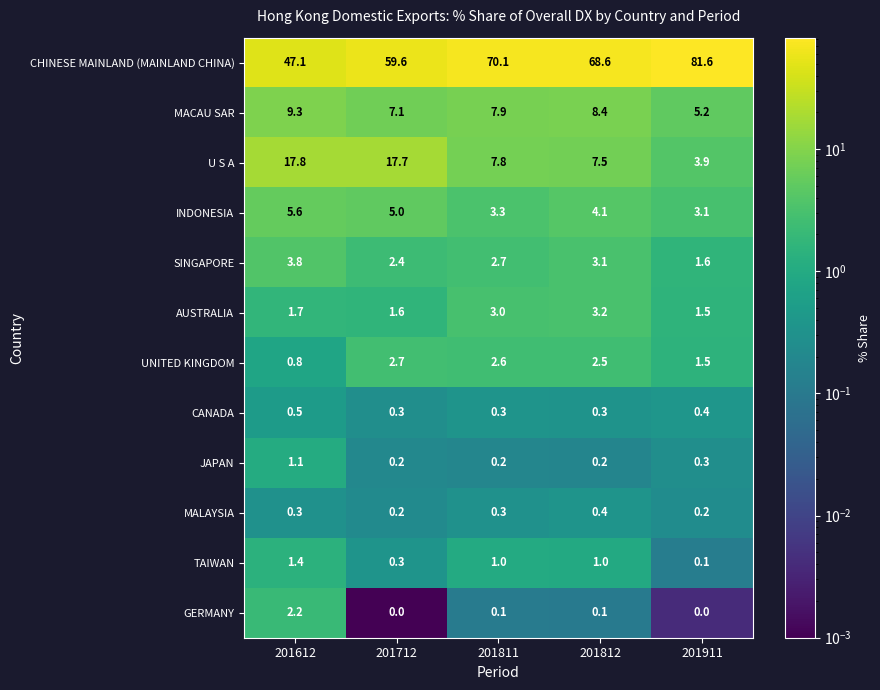

What is the highest value of the CANADA series?

0.5